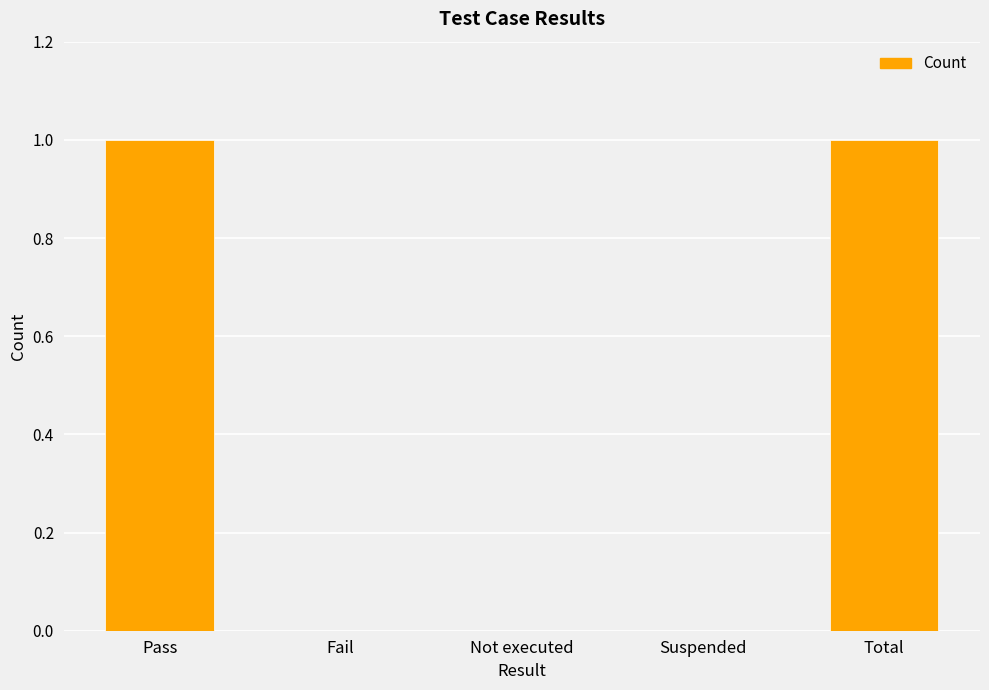

Reading left to right, extract all data points from this chart.

1	0	0	0	1